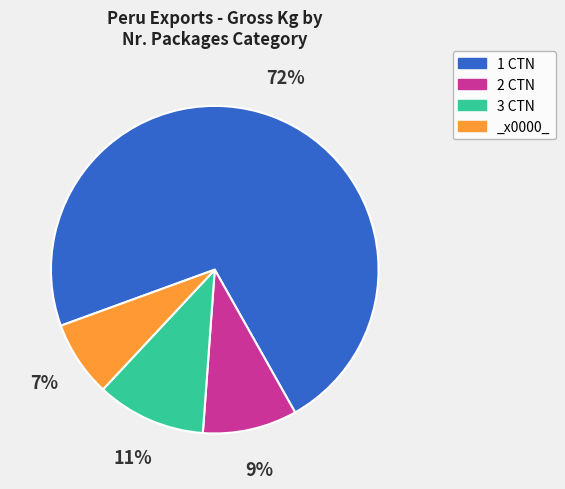

To the nearest percent, what is the combined percentage of _x0000_ and 1 CTN?

80%